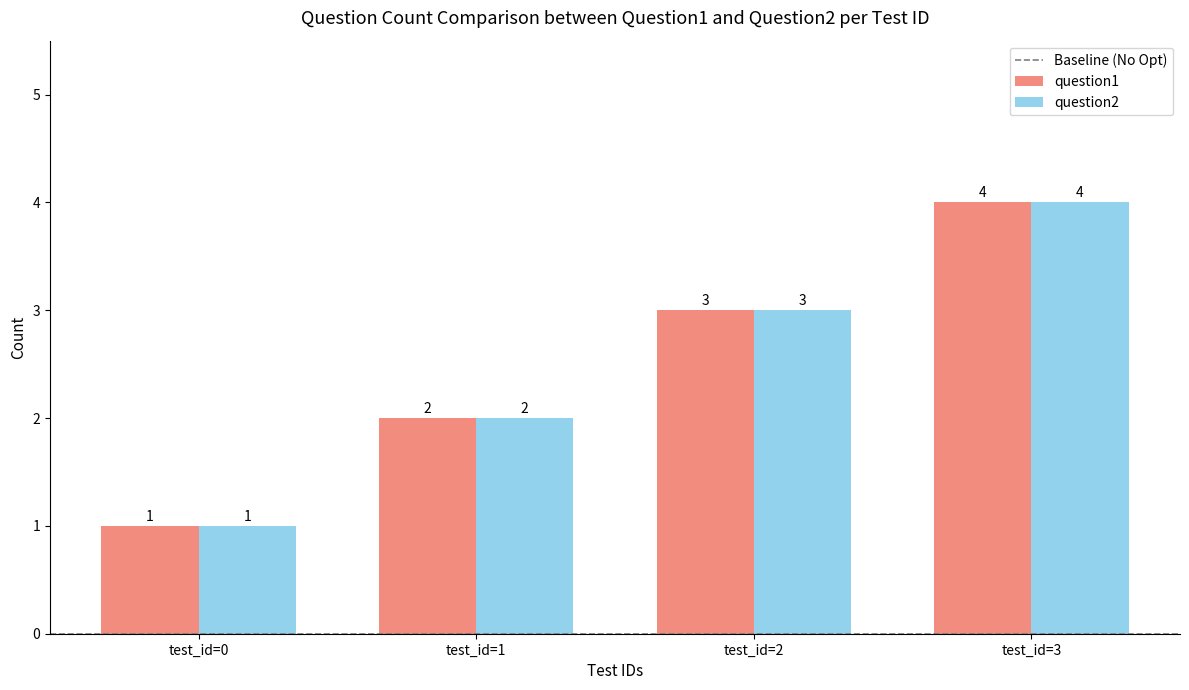

What is the greatest value displayed?

4